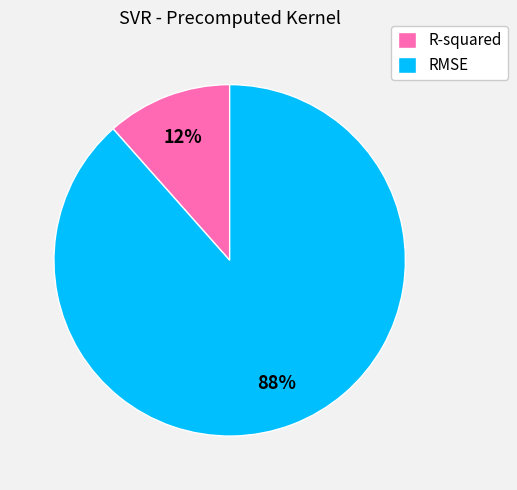

Which slice is the smallest?

R-squared